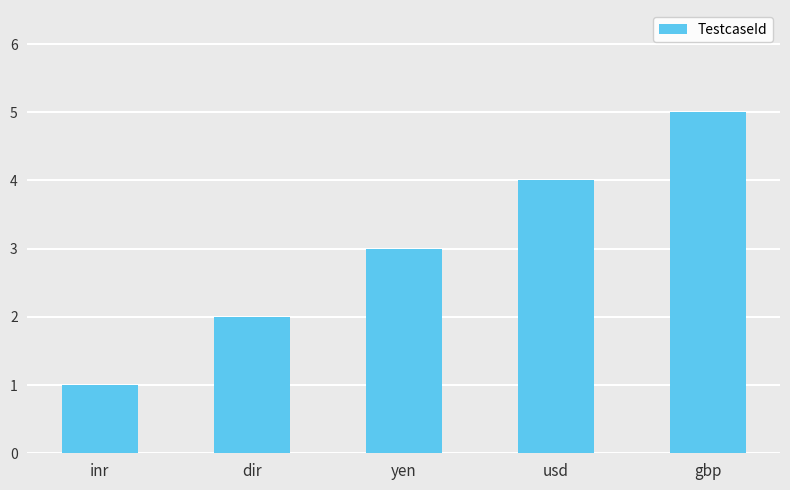

Count the number of categories in the chart.

5